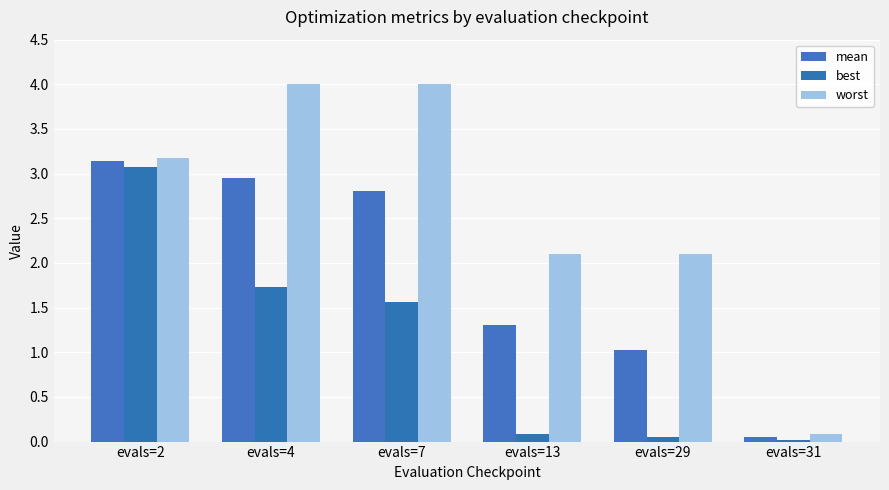

What is the difference between the maximum and second lowest values in the mean series?

2.1